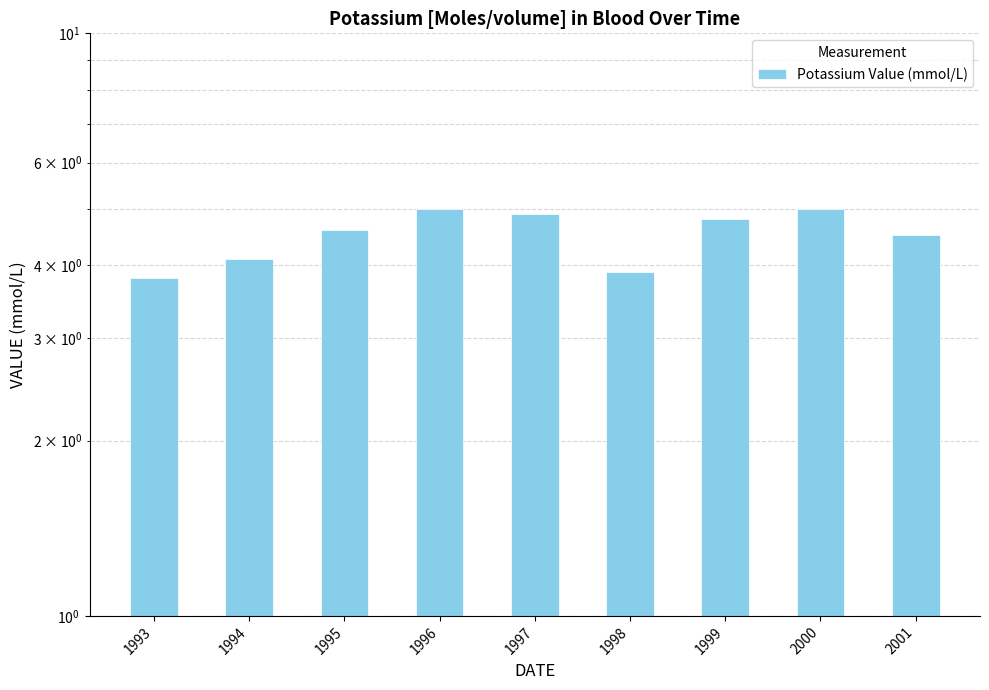

Rank the categories by value from lowest to highest.

1993, 1998, 1994, 2001, 1995, 1999, 1997, 1996, 2000